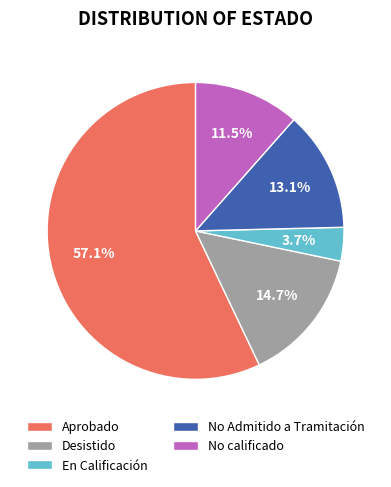

How many slices are in this pie chart?

5